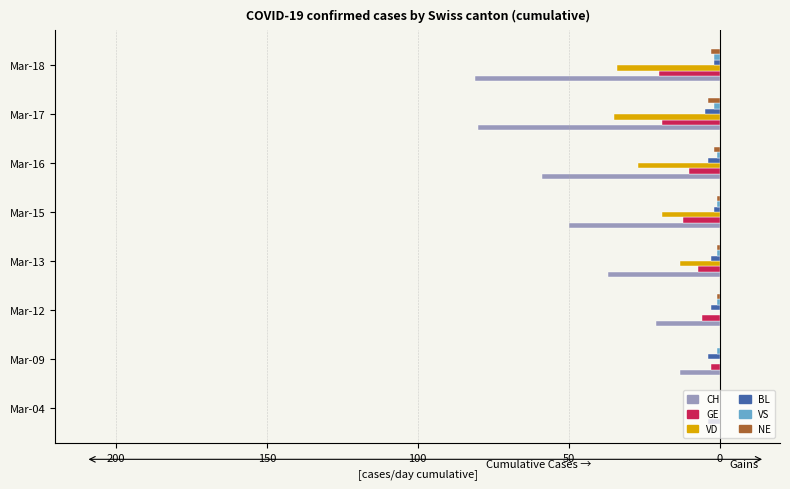

What is the difference between the second highest and minimum values in the CH series?

68